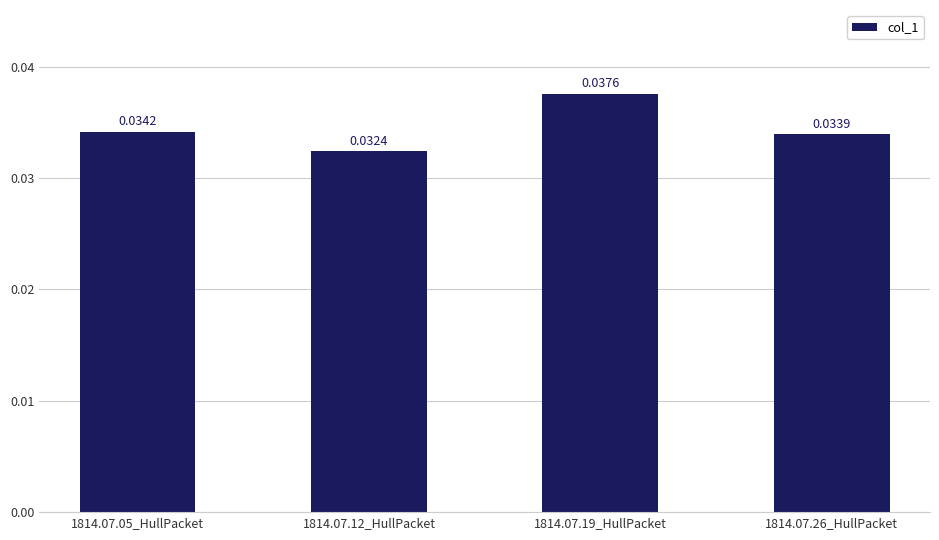

Does the chart contain any negative values?

No